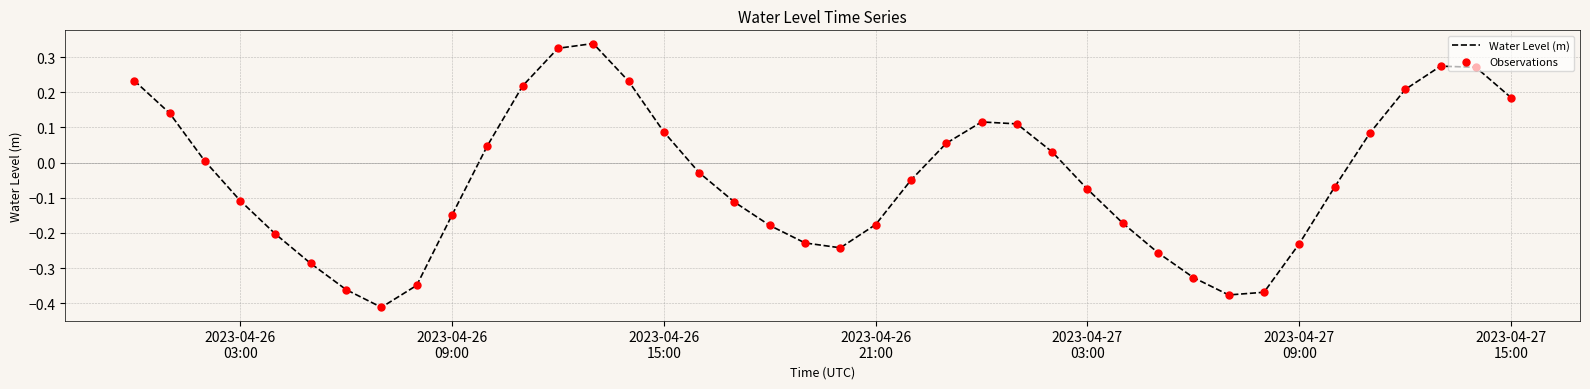

Is this an area chart (filled region under the line)?

No